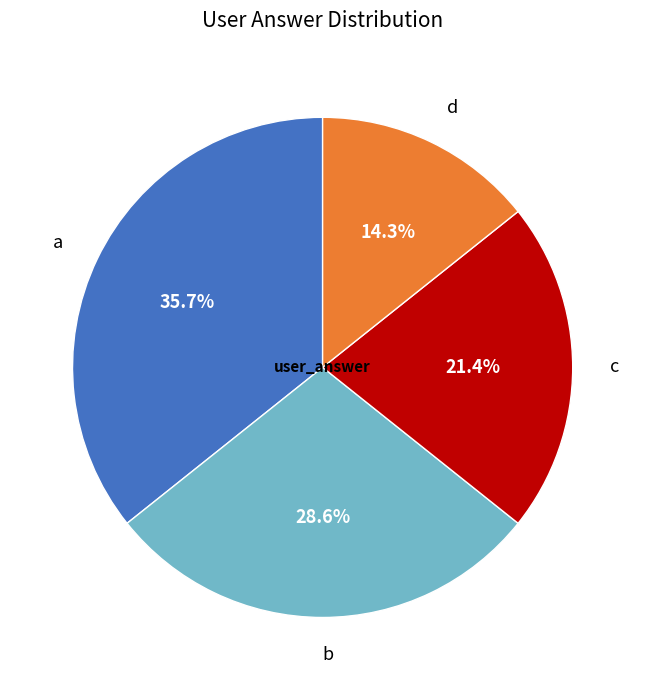

Approximately how many times larger is the value at b compared to a?

0.8